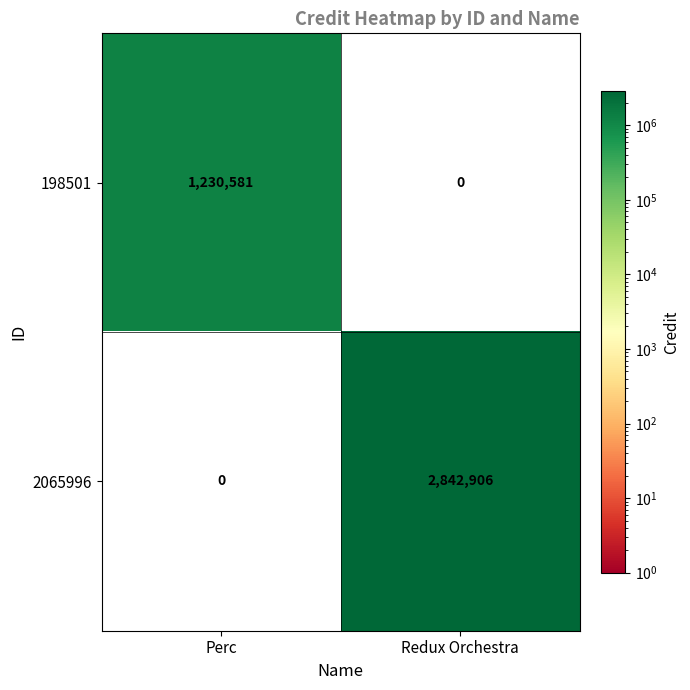

At which category does the chart reach its peak across all series?

Redux Orchestra